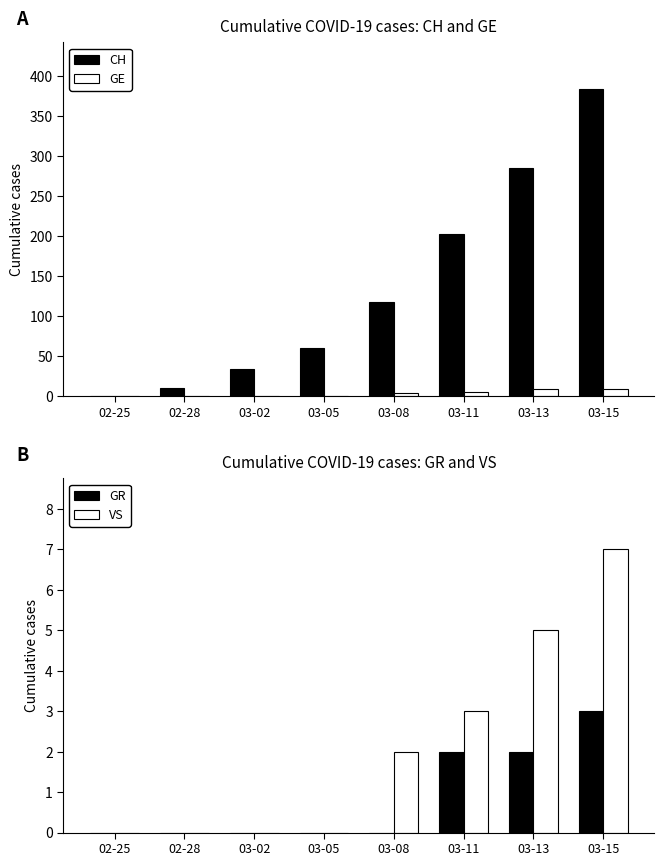

At how many categories does at least one series exceed 248?

2